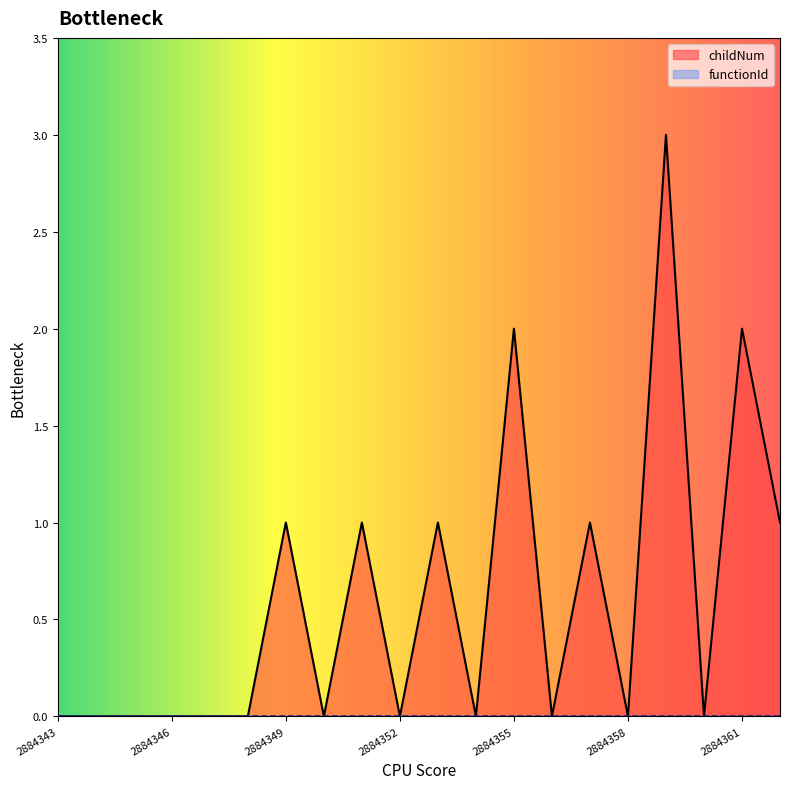

At which category does the data reach its first local peak?

2884349